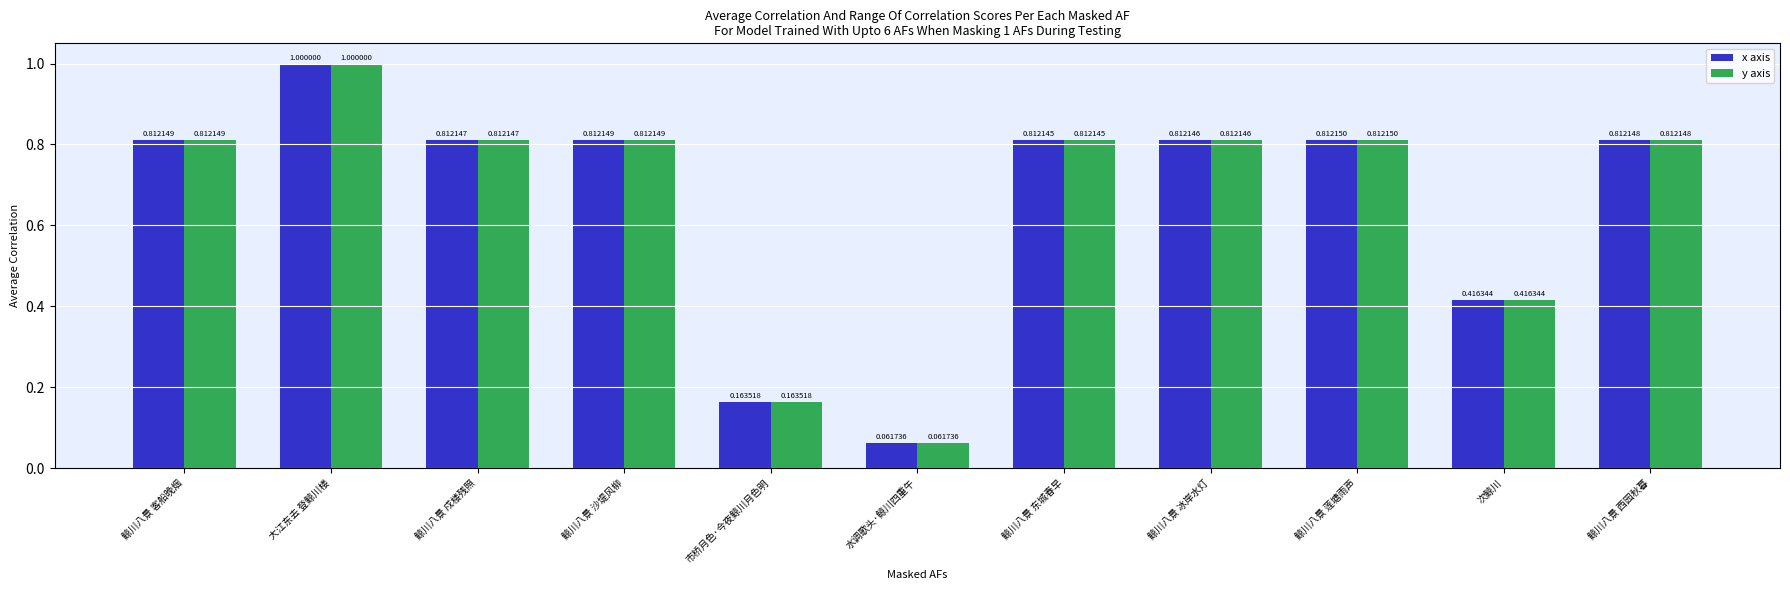

How many series are shown in this chart?

2